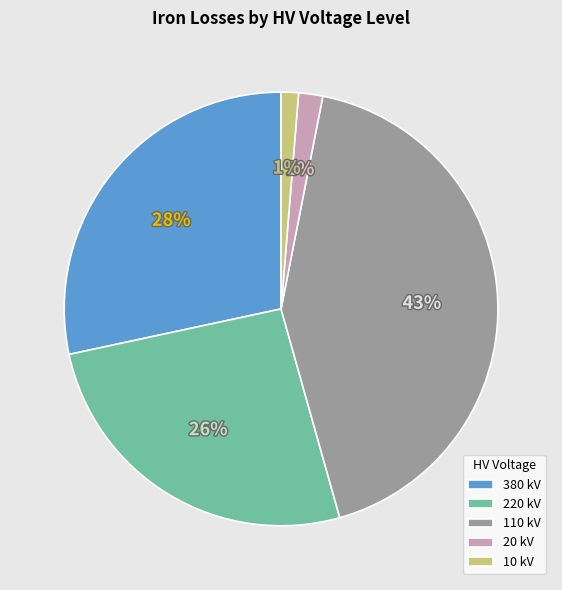

True or false: 110 kV accounts for 43% of the total.

True